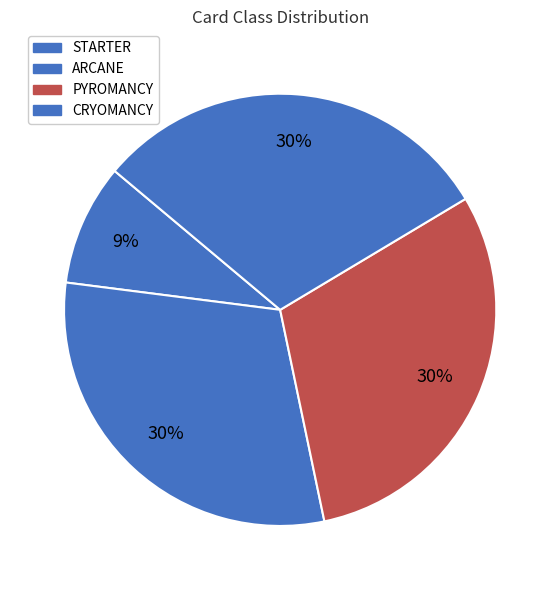

What percentage is NOT represented by ARCANE?

69.7%